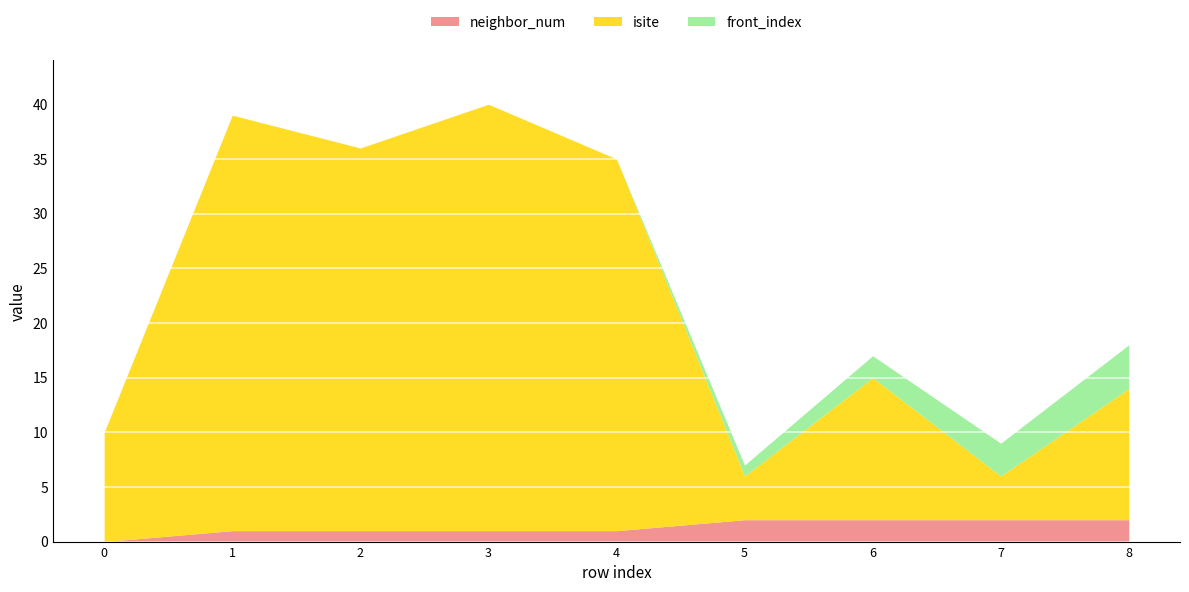

True or false: neighbor_num has a value of 1 at 3.

True